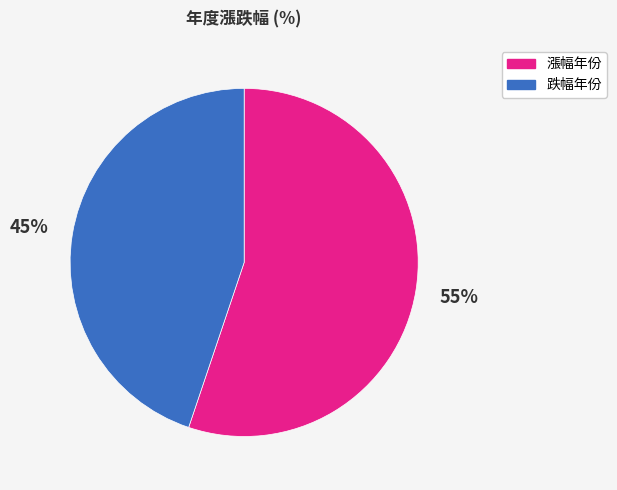

Is there any slice that represents more than half of the pie?

Yes